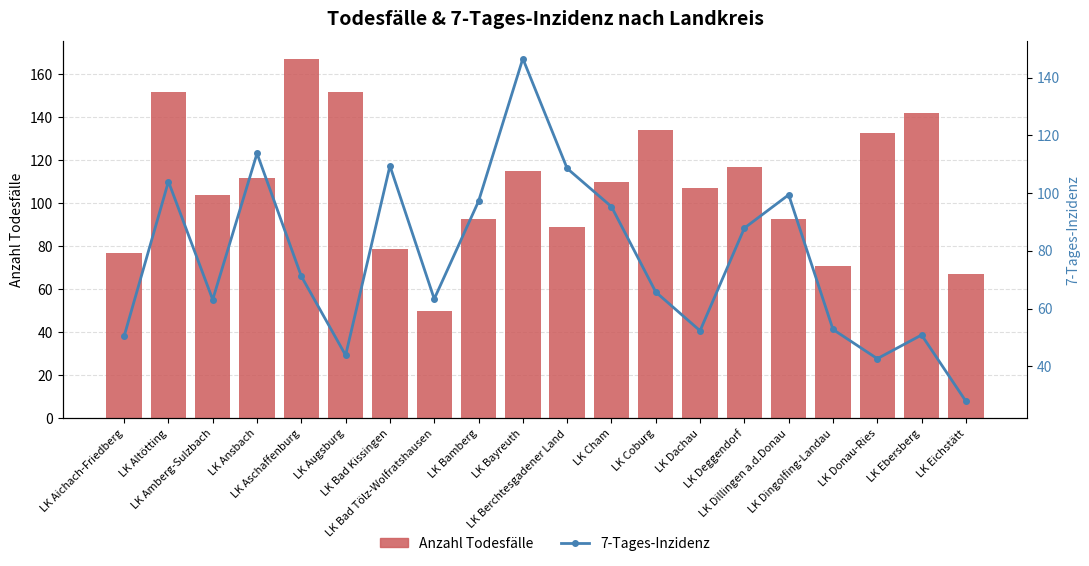

What are all the series names shown in the legend?

Anzahl Todesfälle, 7-Tages-Inzidenz